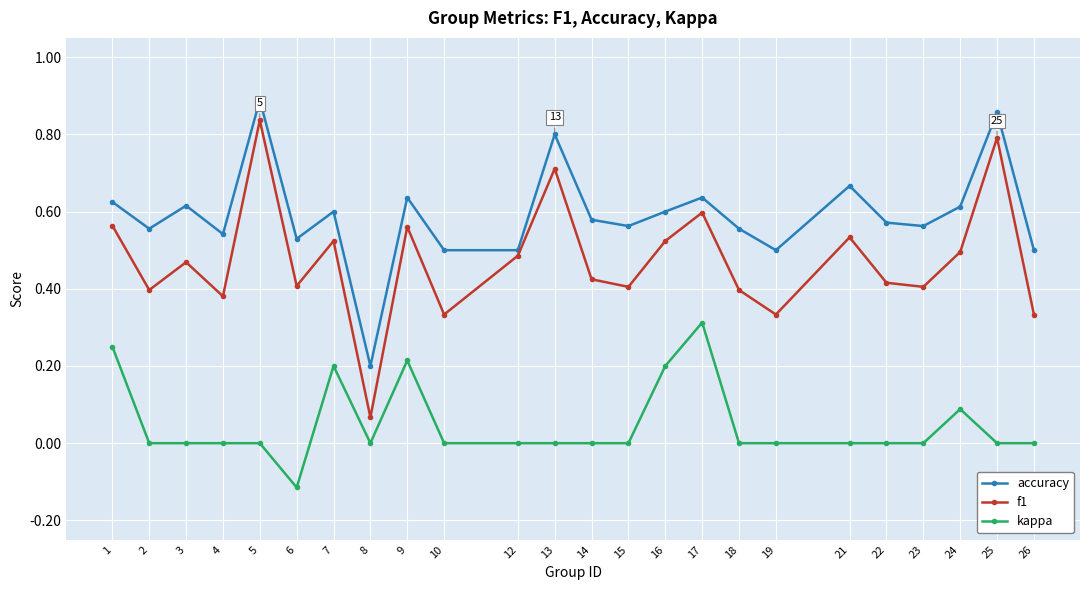

The value of accuracy at 14 is 0.6. True or false?

True